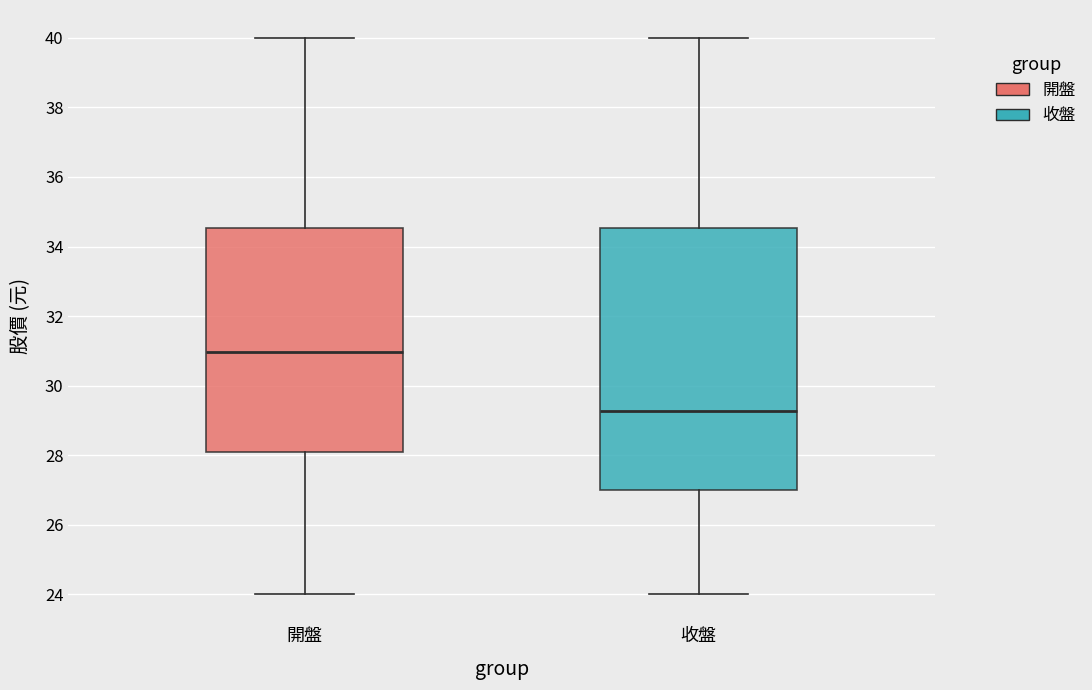

Where does the lower whisker of the box for 收盤 end on the y-axis? The values are not printed on the chart, so give them approximately, as read against the axis.

24.0